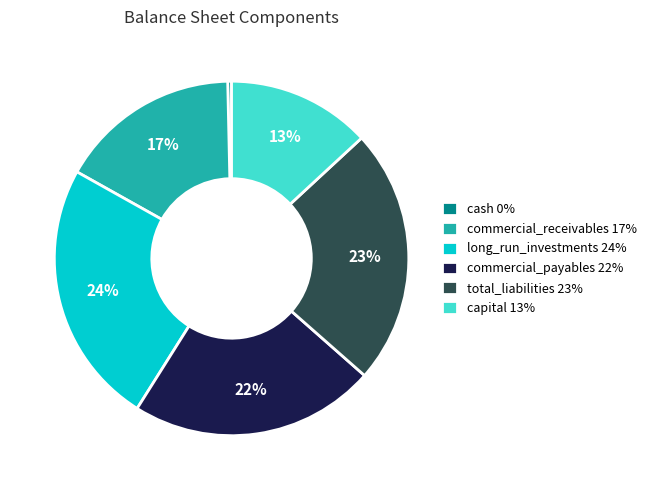

Approximately how many times larger is the value at total_liabilities 23% compared to capital 13%?

1.8